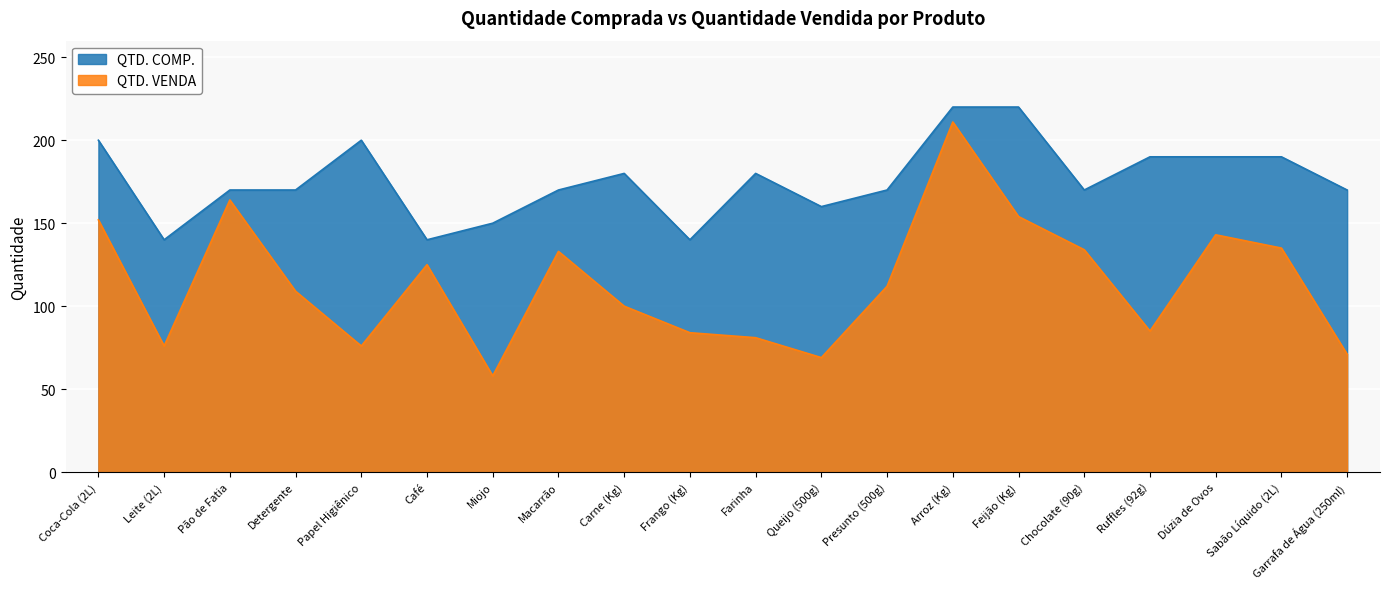

In QTD. VENDA, how many points are higher than both neighbors (excluding endpoints)?

5